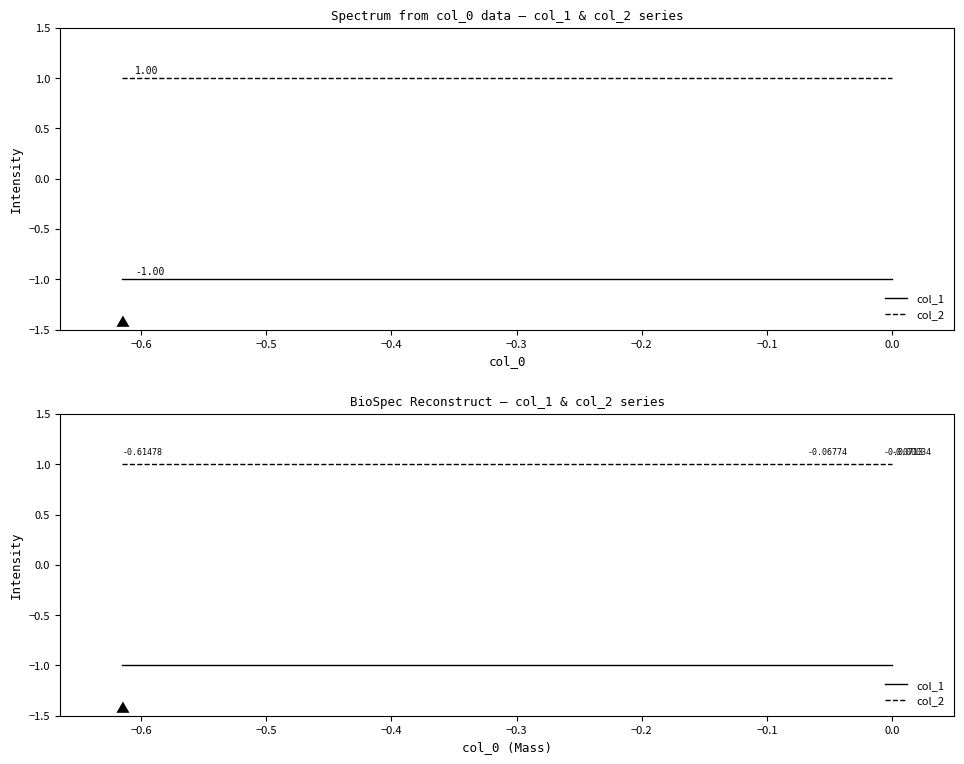

Reading left to right, list all the values displayed in this chart.

col_1: -1	-1	-1	-1	-1	-1	-1	-1	-1	-1
col_2: 1	1	1	1	1	1	1	1	1	1